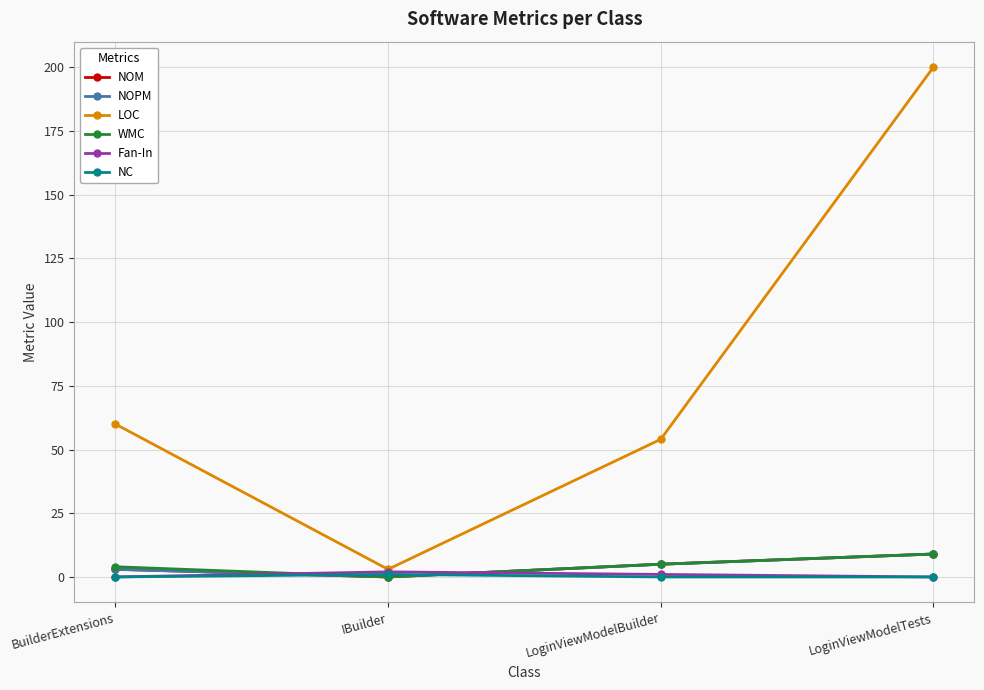

How many values in the NOM series are below 5?

2